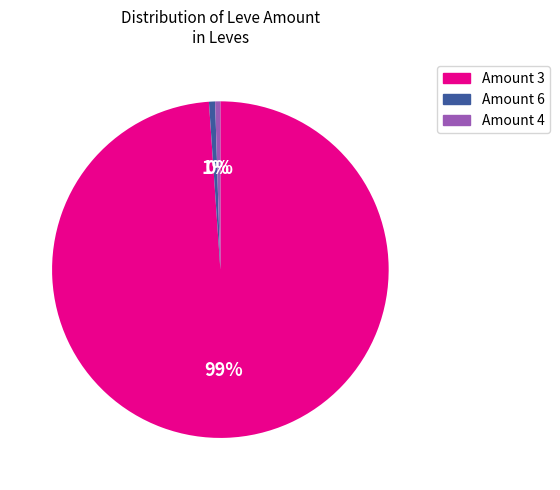

Does any single category account for the majority?

Yes